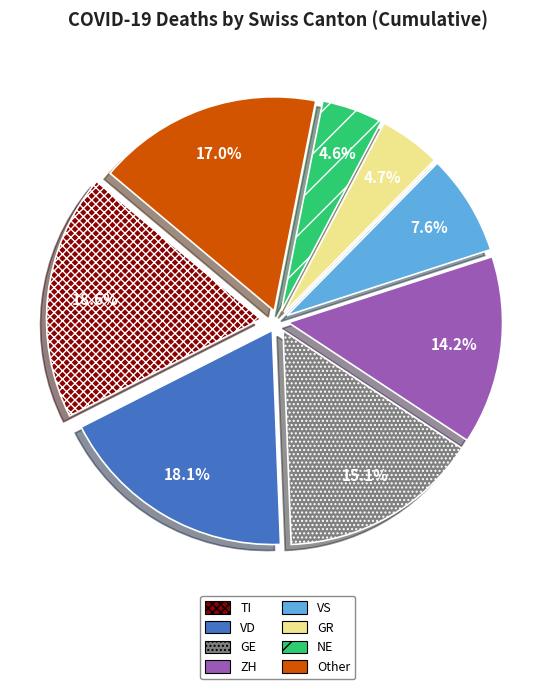

Between NE and VD, which is larger?

VD